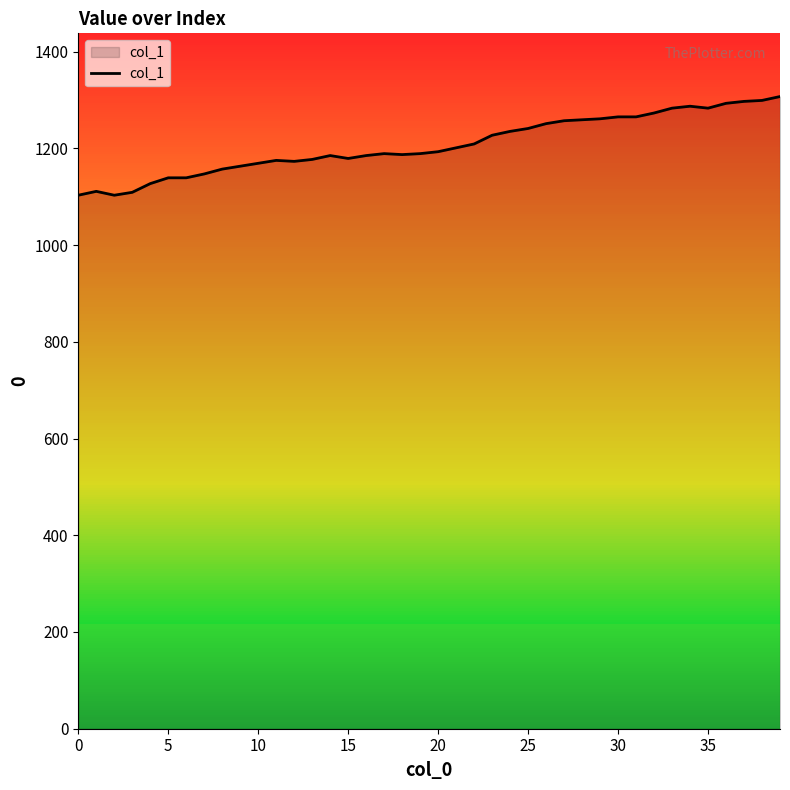

What is the greatest value displayed?

1307